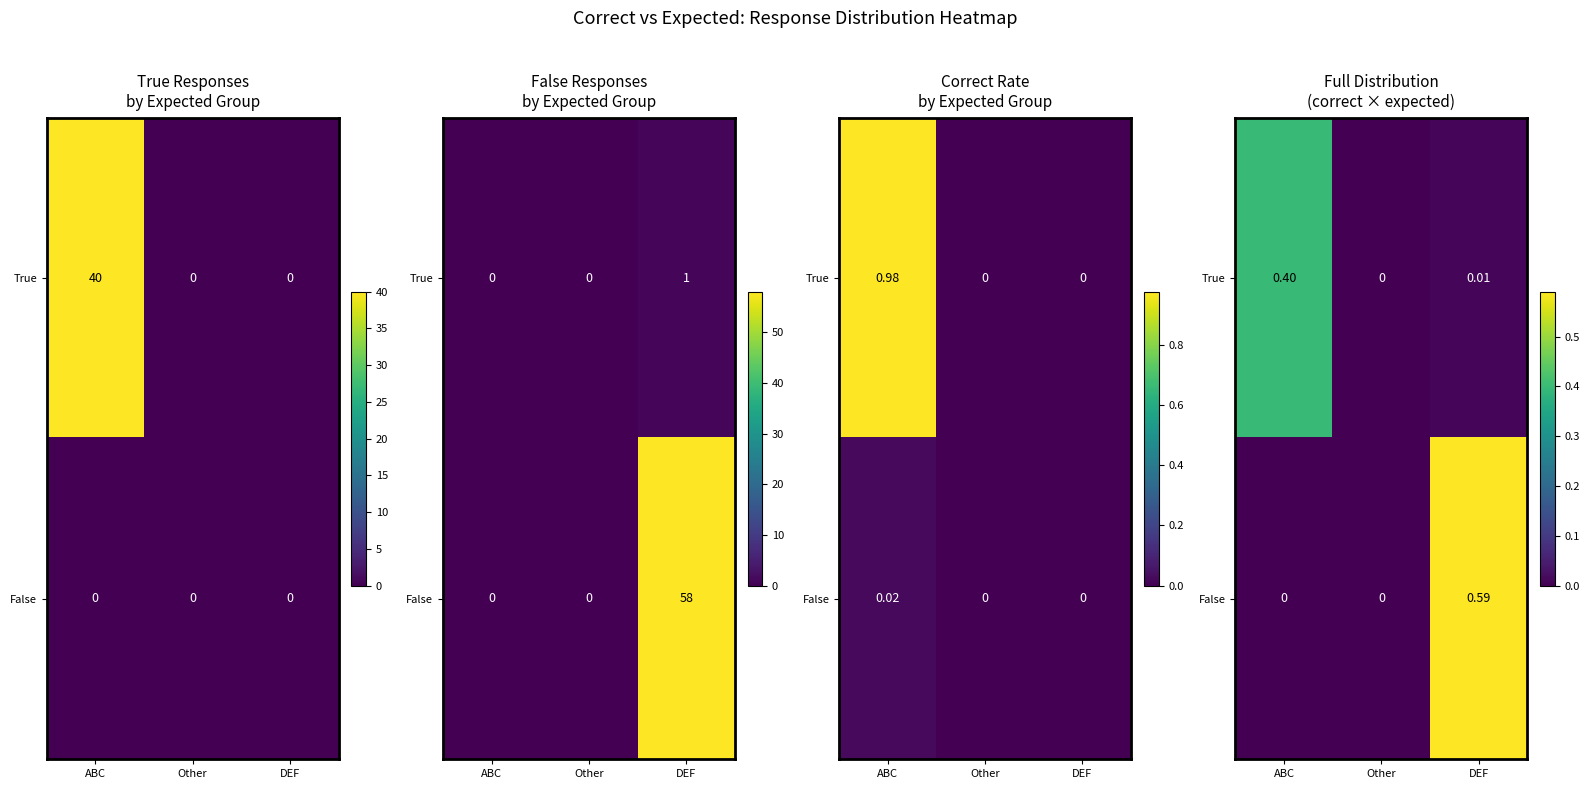

At which category is the sum across all series the highest?

DEF